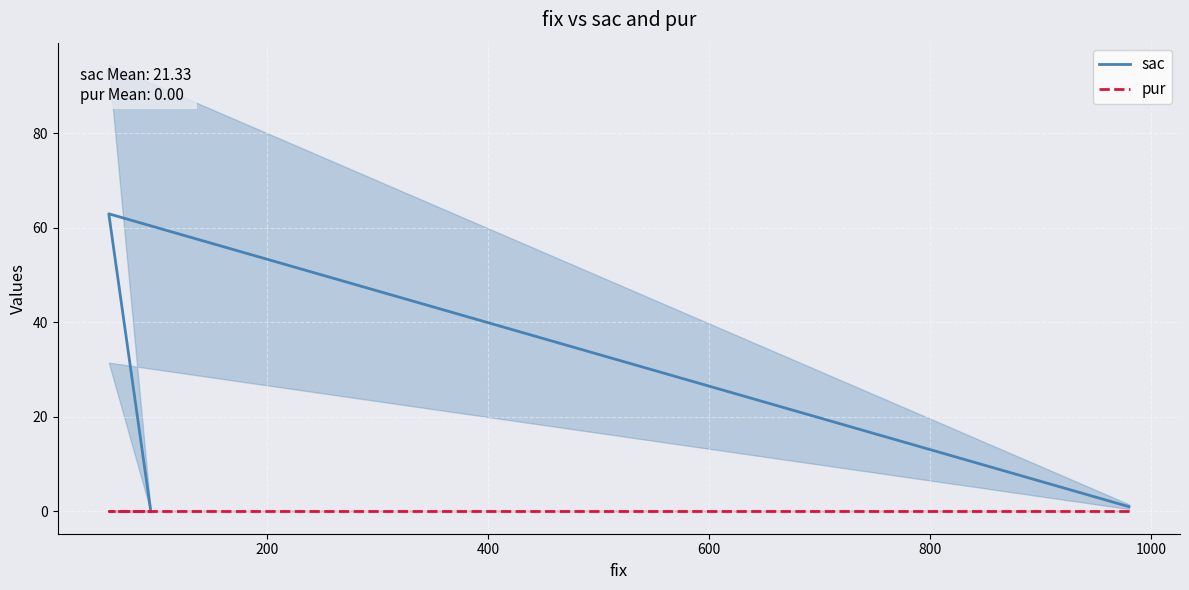

What is the greatest value displayed?

63